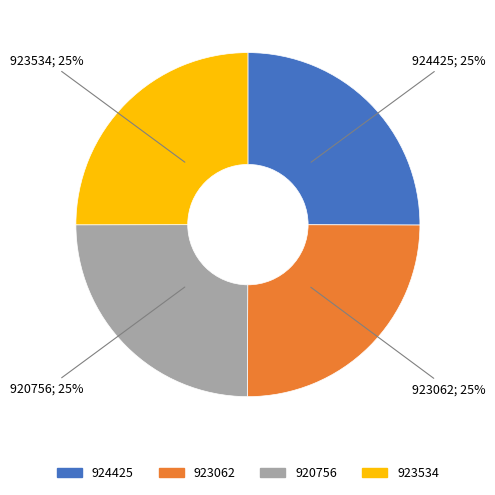

To the nearest percent, what is the average slice percentage?

25%